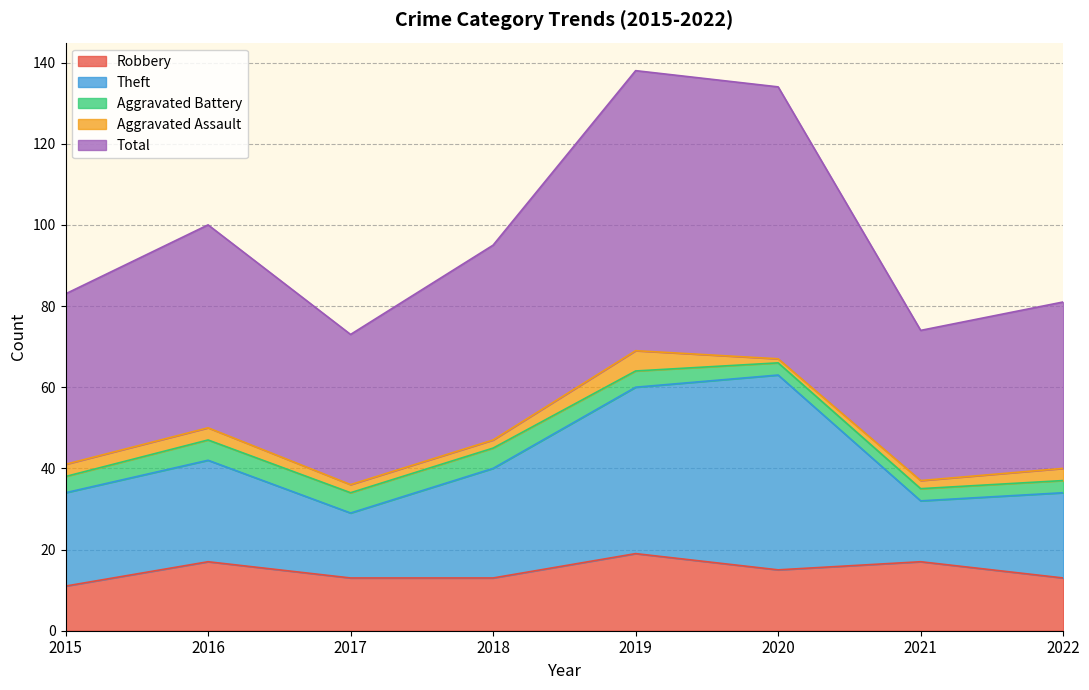

True or false: Total has a value of 100 at 2017.

False